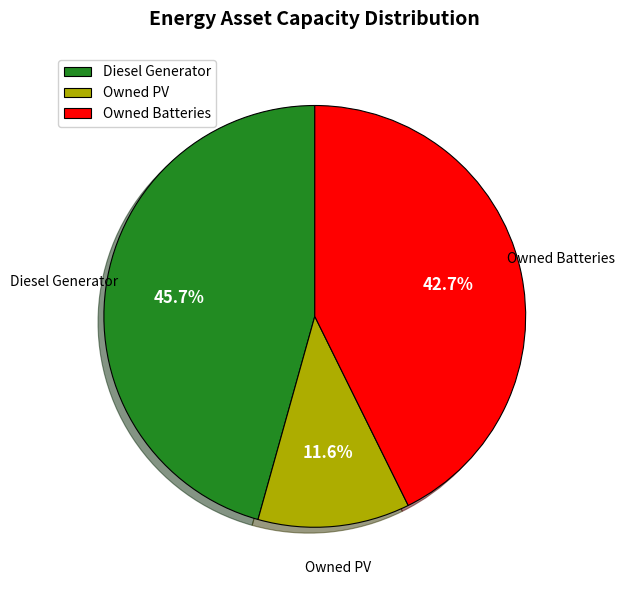

True or false: Diesel Generator accounts for 46% of the total.

True